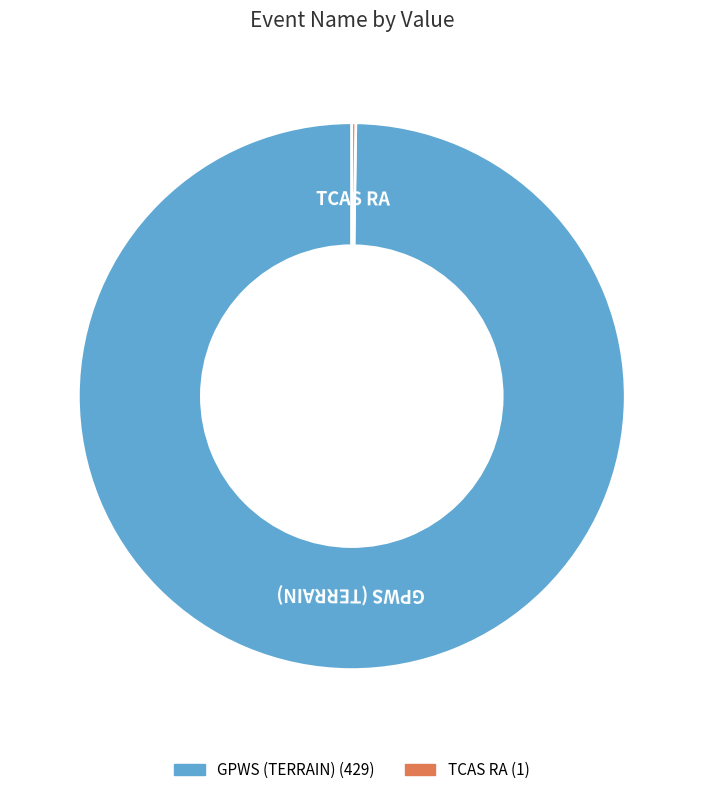

Is there any slice that represents more than half of the pie?

Yes